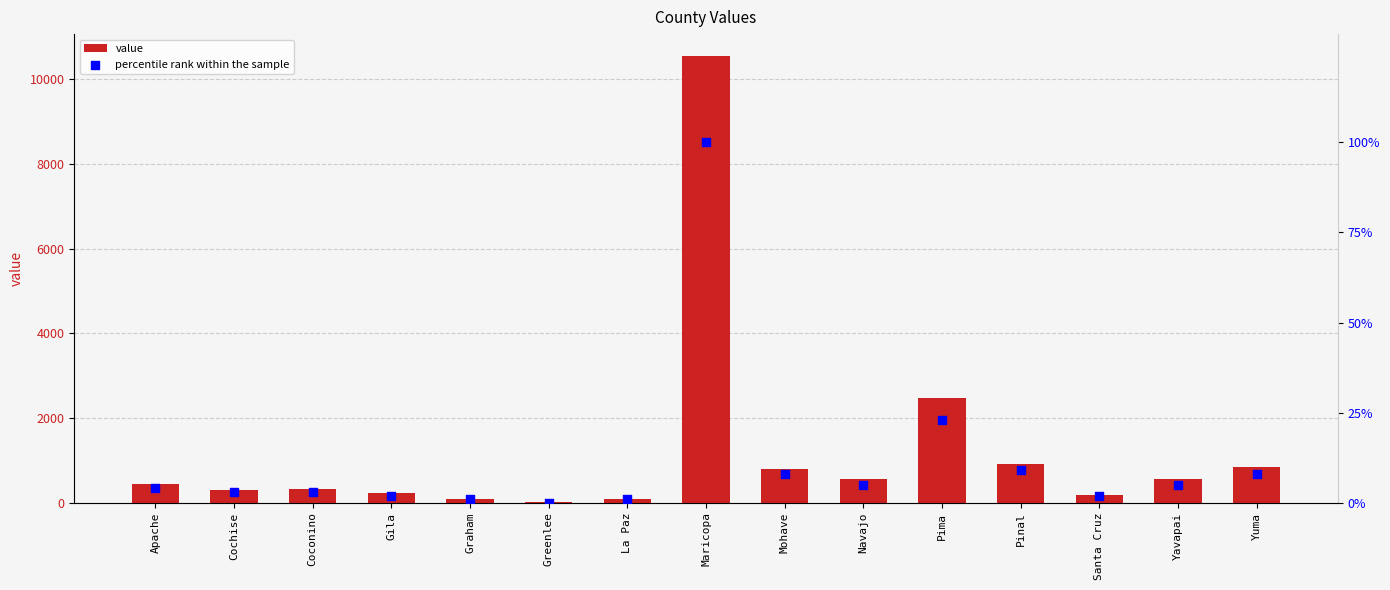

Which series has the largest Y range (max minus min)?

value